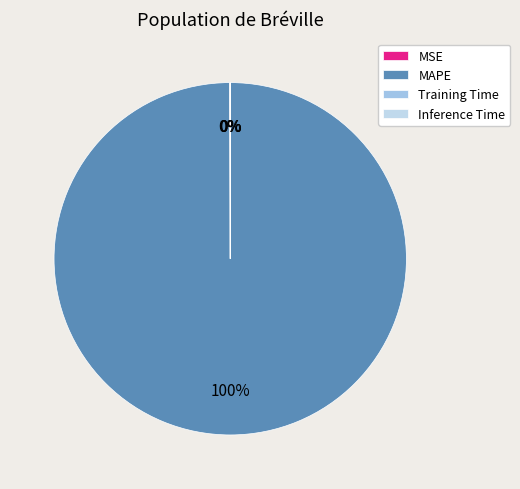

Is there a majority slice in this chart?

Yes